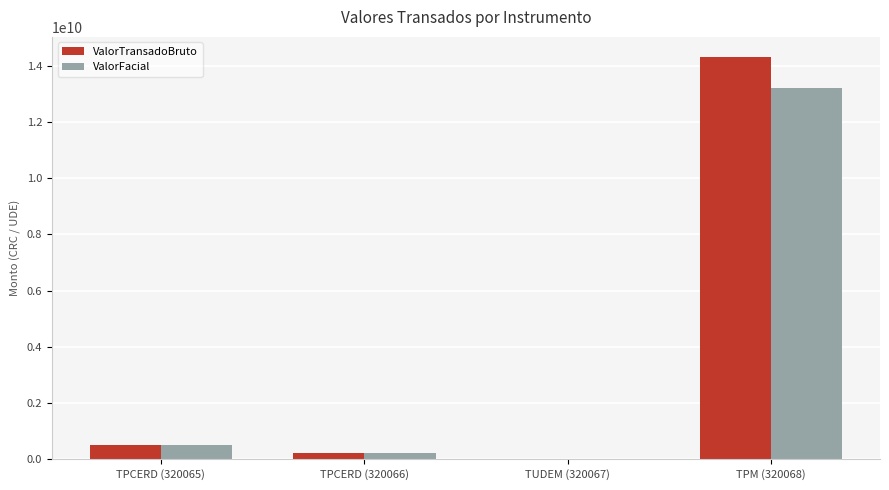

Between TPCERD (320065) and TPCERD (320066), which series saw the biggest shift?

ValorFacial